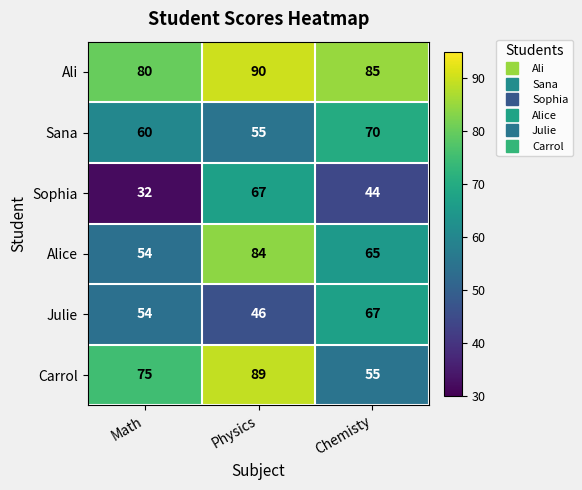

True or false: Carrol has a value of 124 at Physics.

False